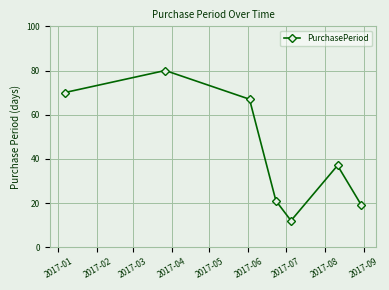

What is the smallest value displayed?

12